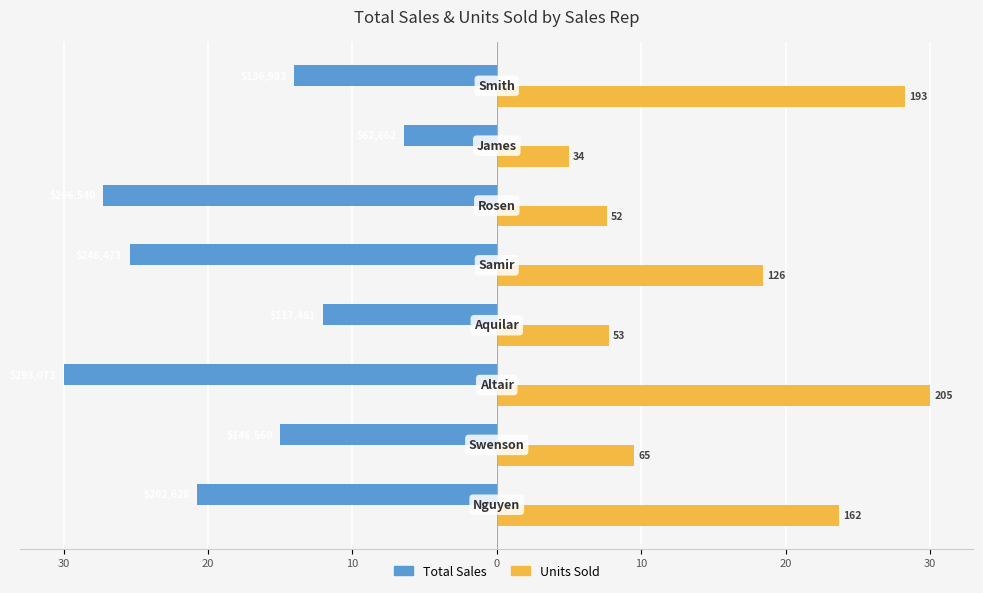

What are all the series names shown in the legend?

Total Sales, Units Sold